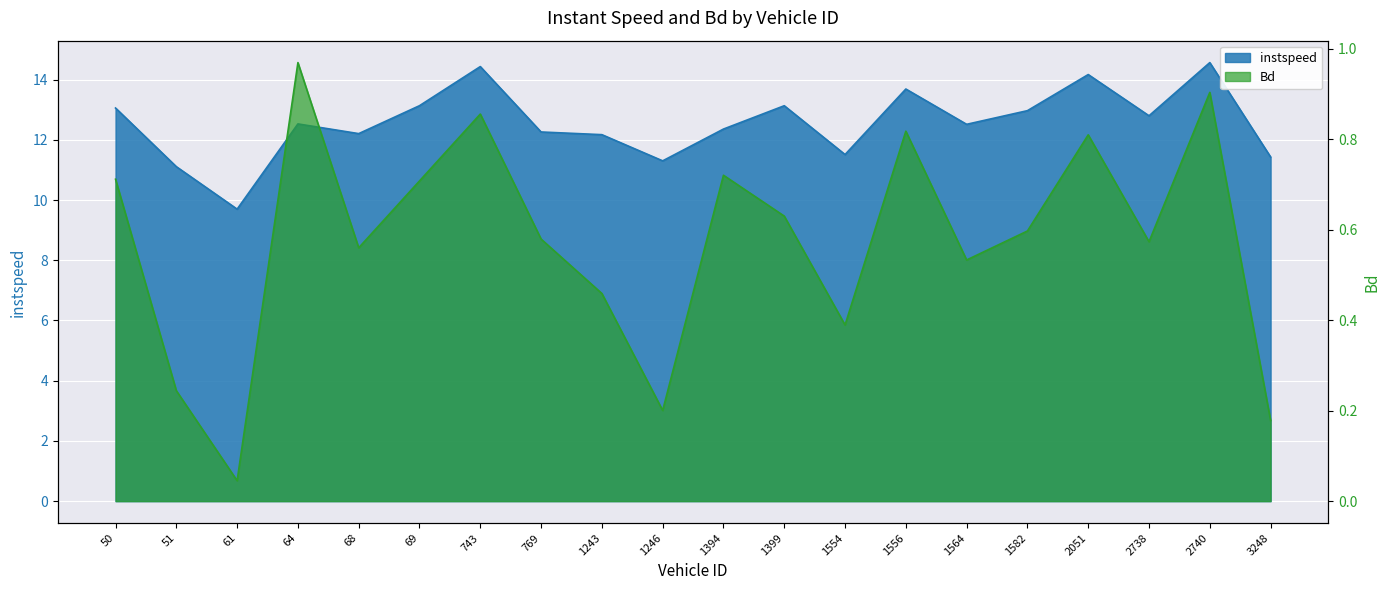

Is the value of Bd at 769.0 greater than the value of instspeed at 69.0?

No